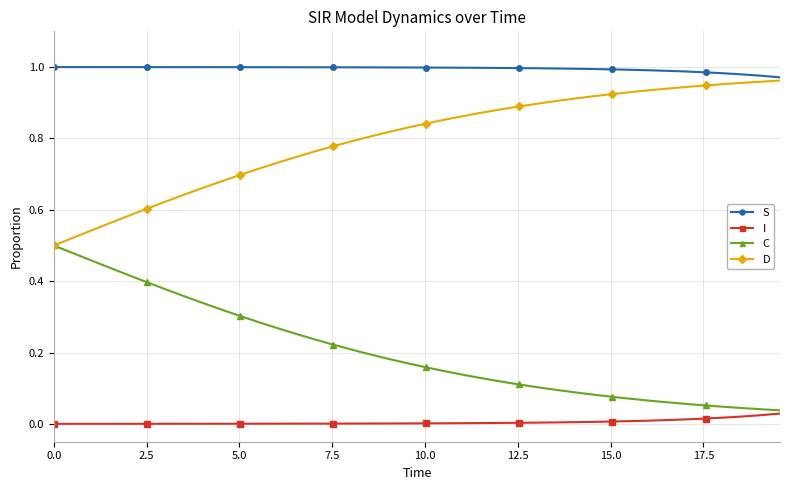

True or false: I and D intersect in this chart.

False